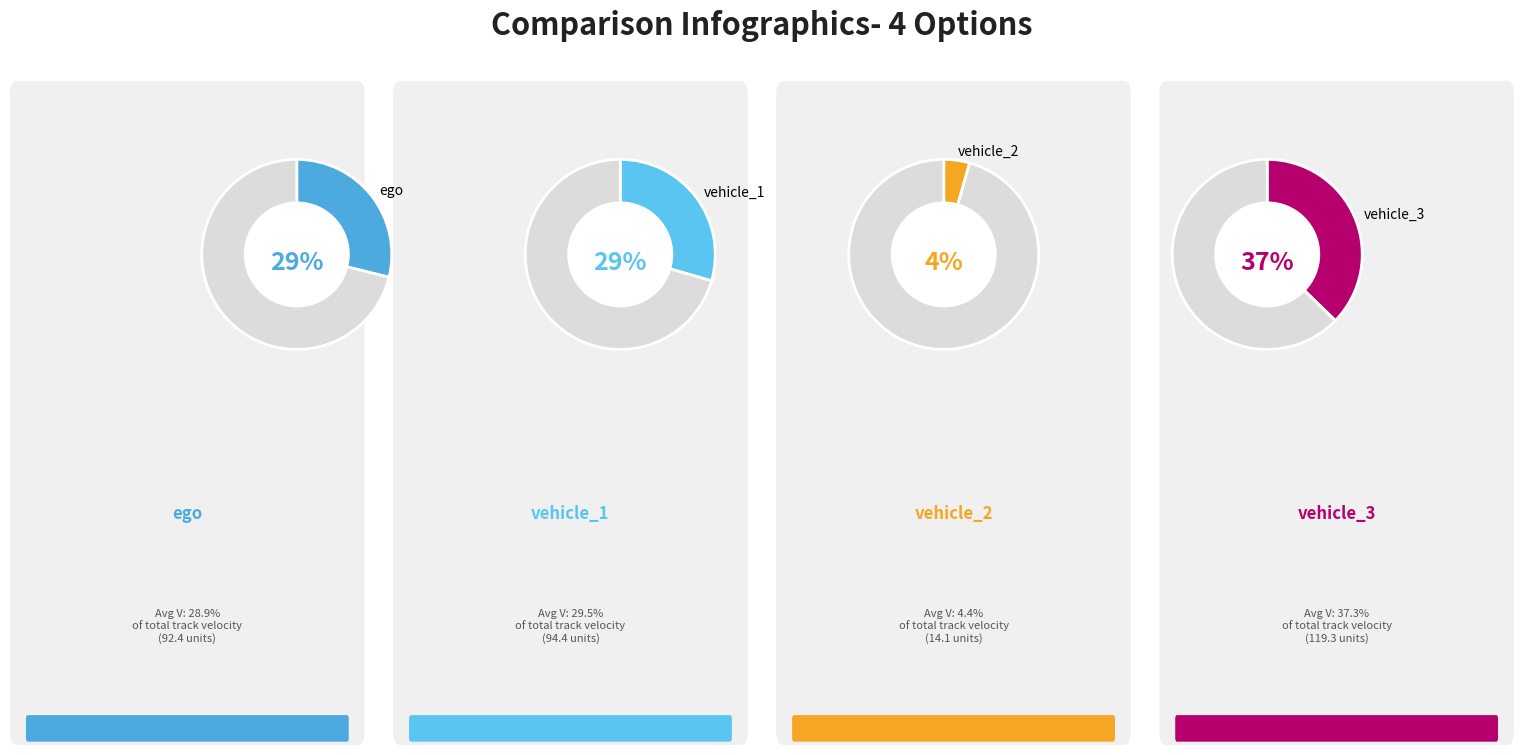

Is there any slice that represents more than half of the pie?

No